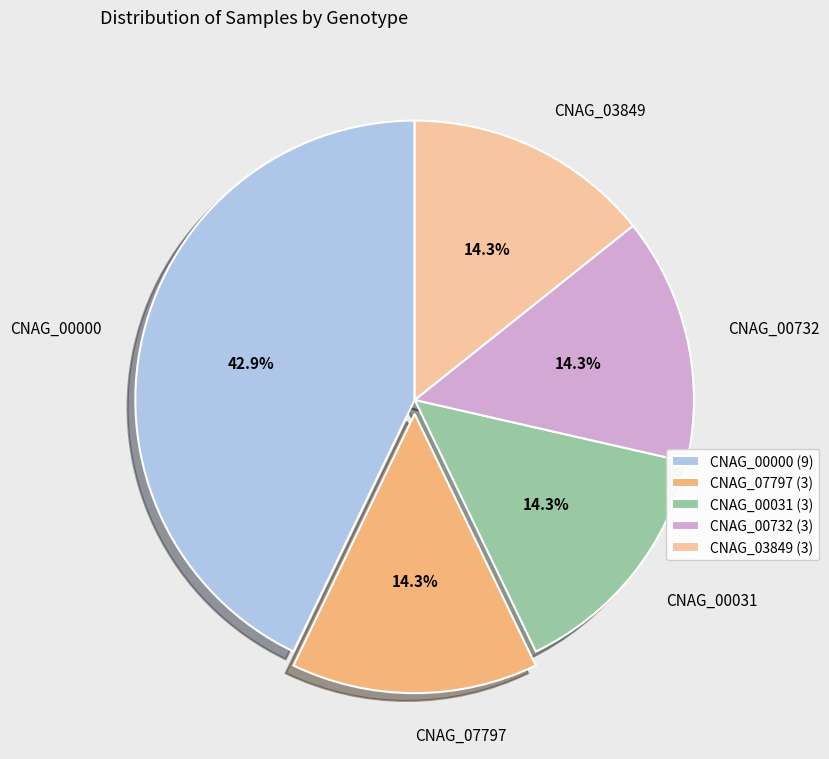

What is the ratio of the value at CNAG_00732 to the value at CNAG_00000?

0.3